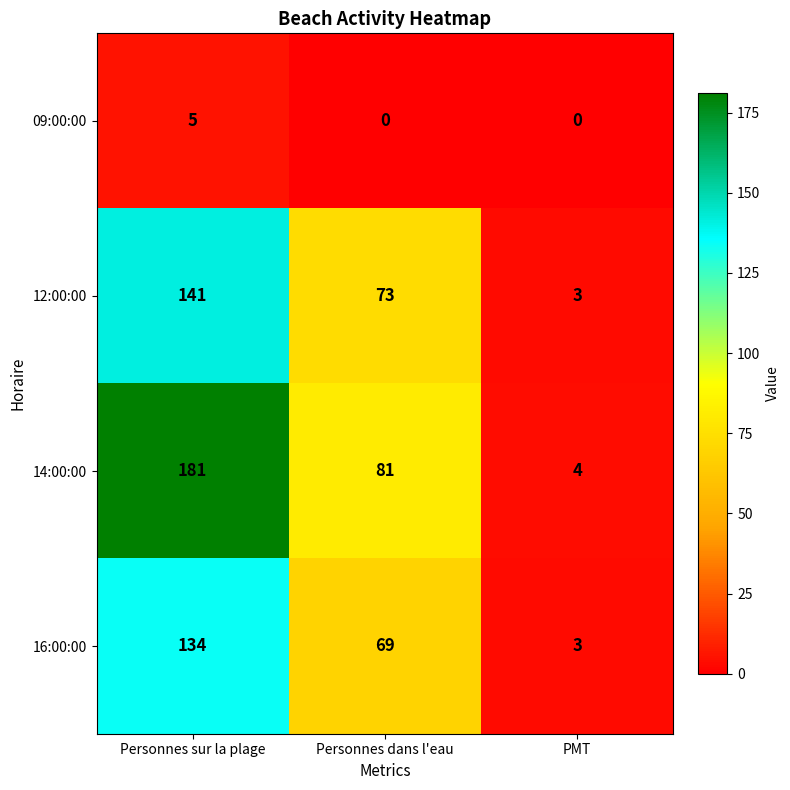

List the series in order of their peak value, lowest first.

09:00:00, 16:00:00, 12:00:00, 14:00:00